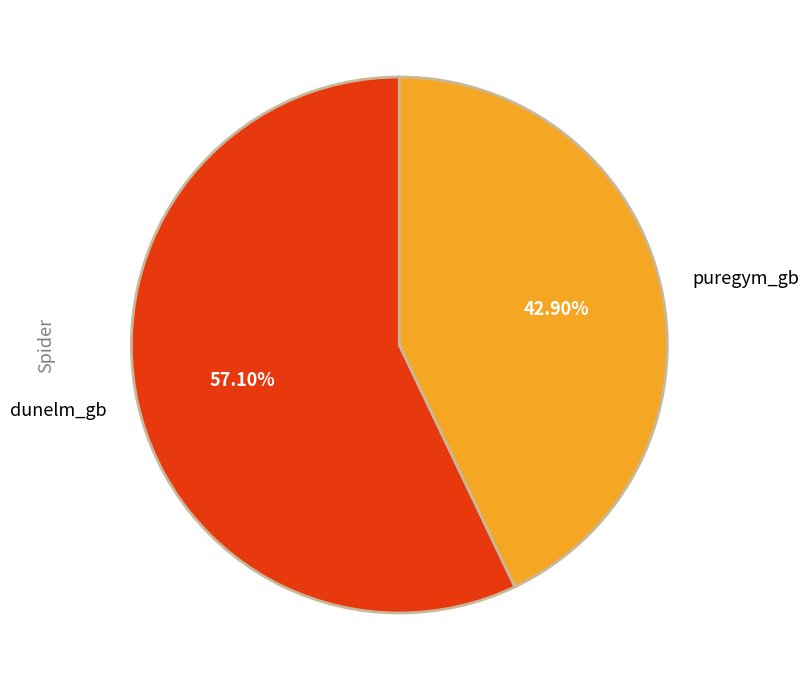

Is it true that puregym_gb is 48% of the pie?

False